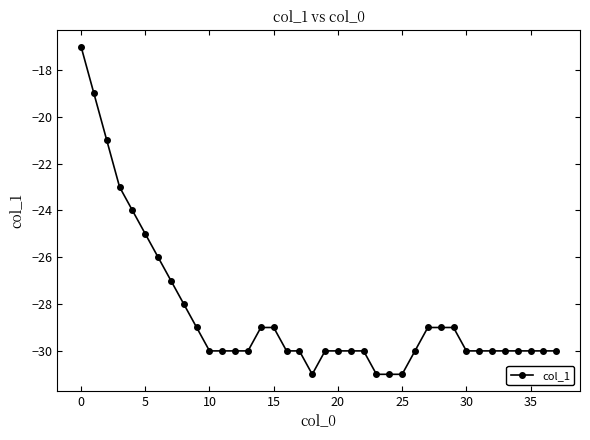

What is the maximum value shown in the chart?

-17